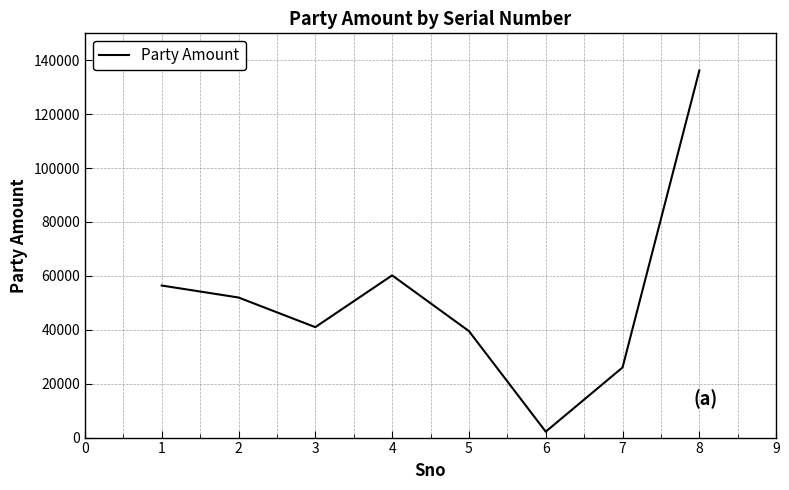

What is the smallest value displayed?

2200